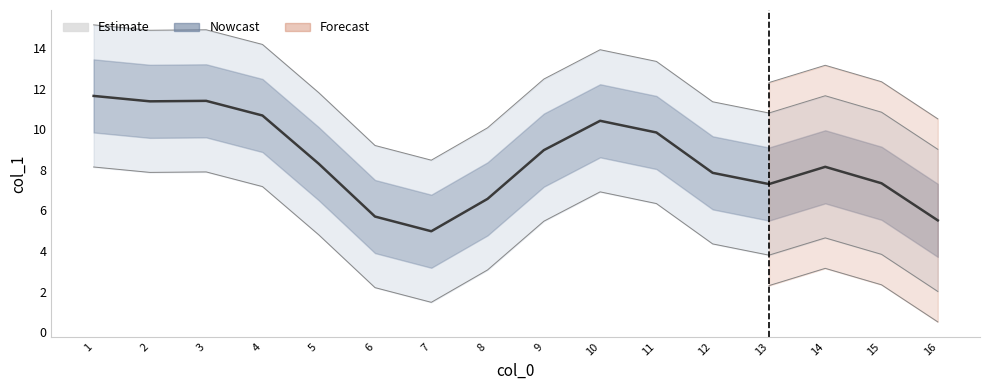

What is the average value?

8.5